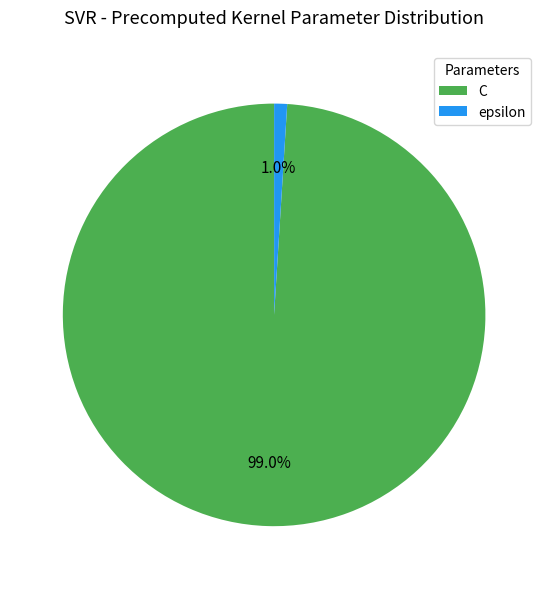

To the nearest percent, what is the combined percentage of epsilon and C?

100%